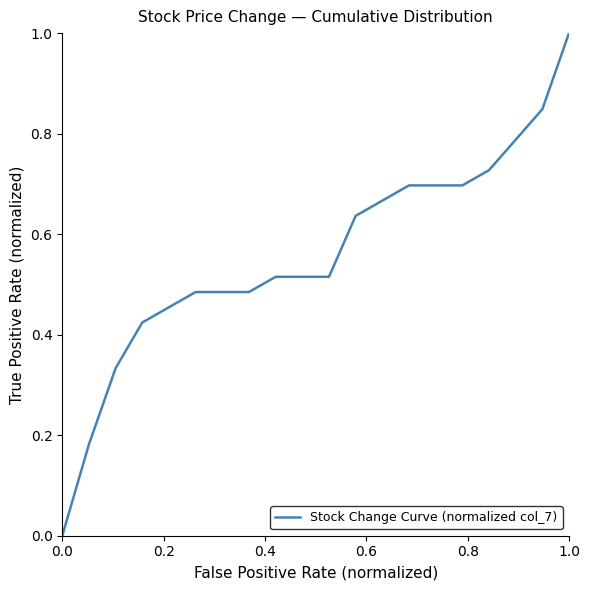

What is the maximum value shown in the chart?

1.0